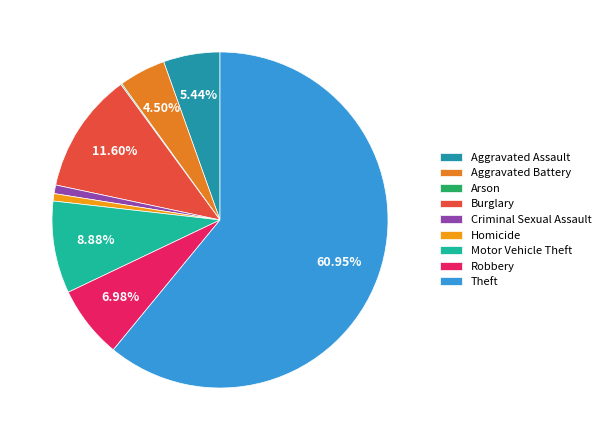

How much of the chart is everything except Robbery?

93.0%